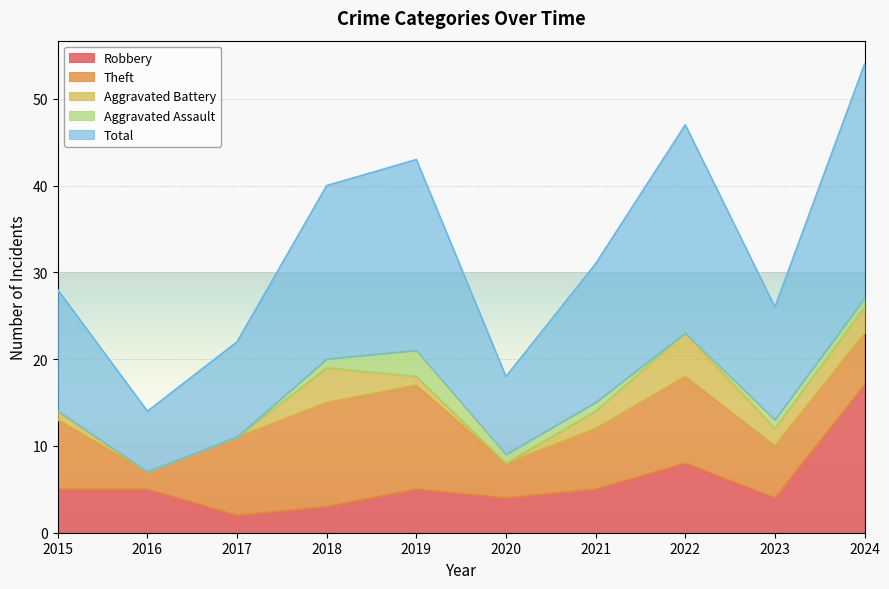

True or false: Total and Robbery intersect in this chart.

False